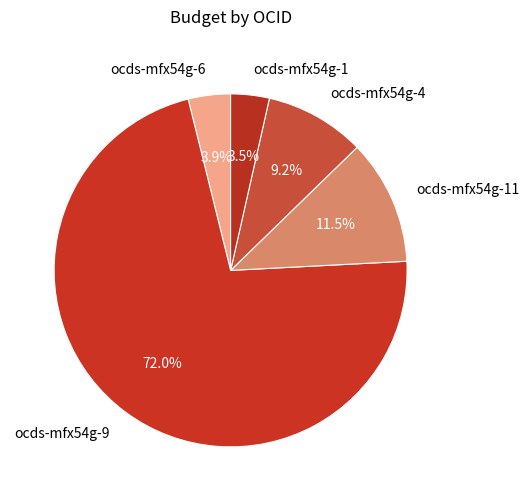

What is the ratio of the value at ocds-mfx54g-4 to the value at ocds-mfx54g-6?

2.4